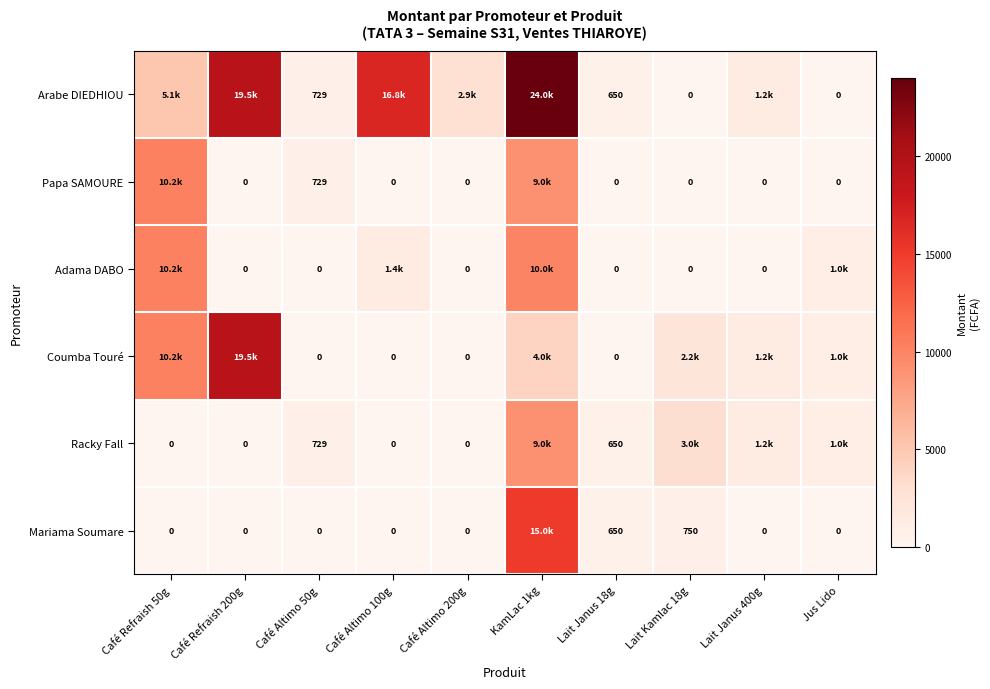

The Racky Fall series shows 0.0 at Café Altimo 200g. True or false?

True